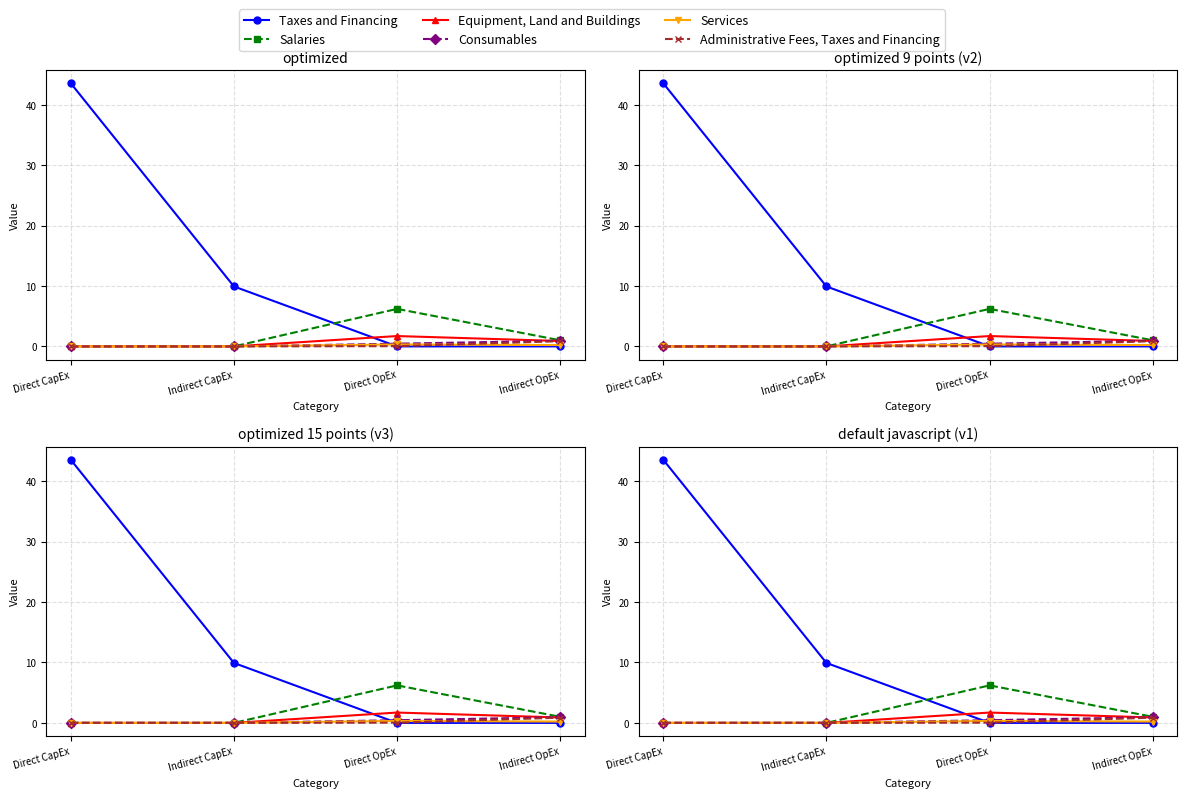

What is the label of the 2nd point from the left?

Indirect CapEx